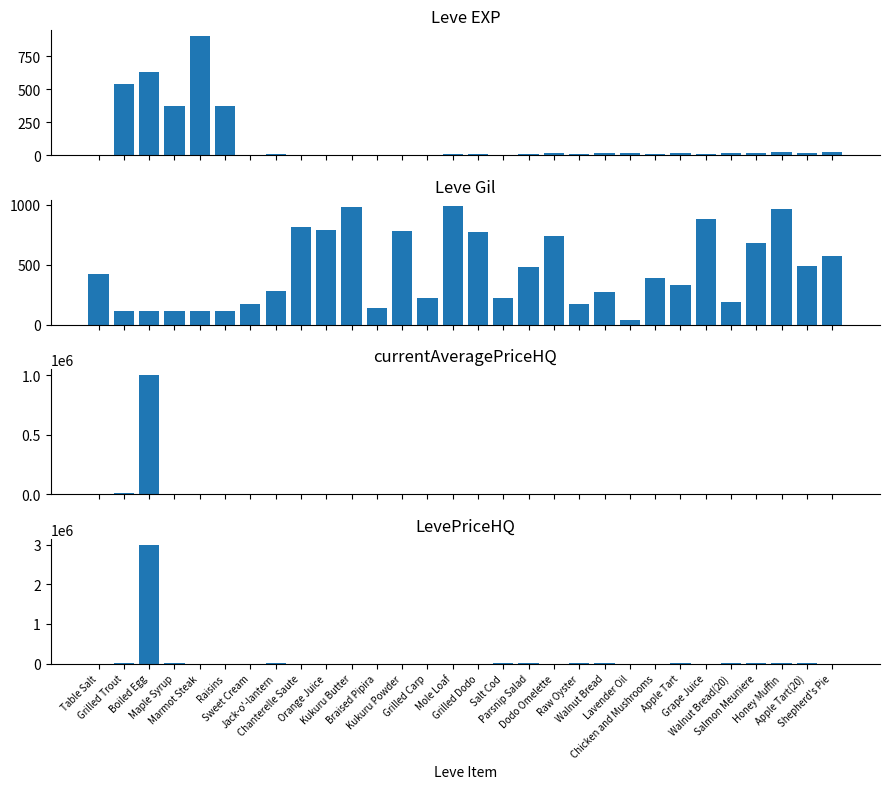

What is the label of the 30th bar from the left?

Shepherd's Pie